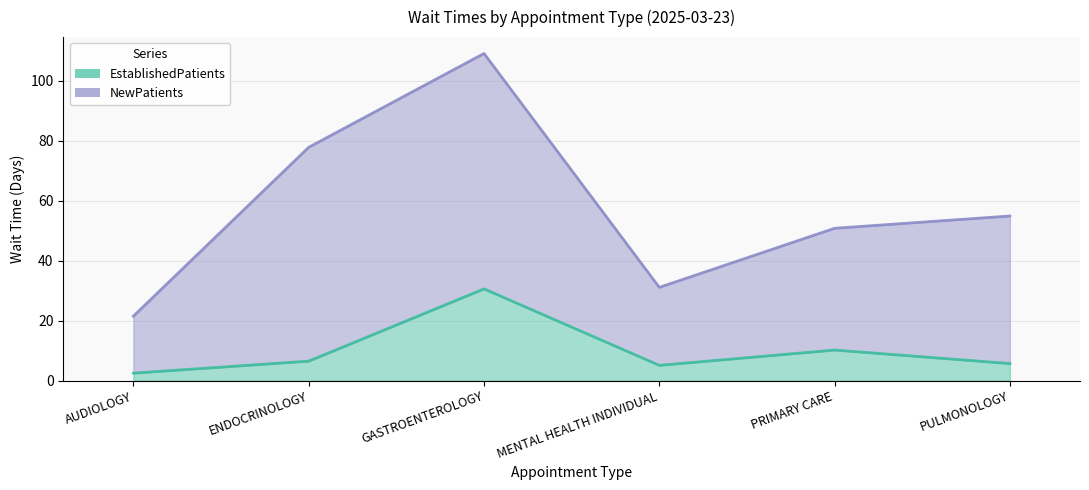

How many interior local peaks (higher than both neighbors) does the data have?

2